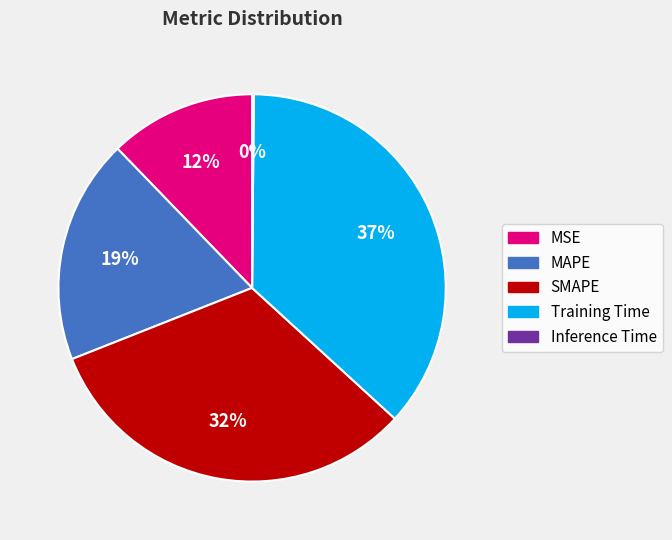

True or false: SMAPE accounts for 32% of the total.

True